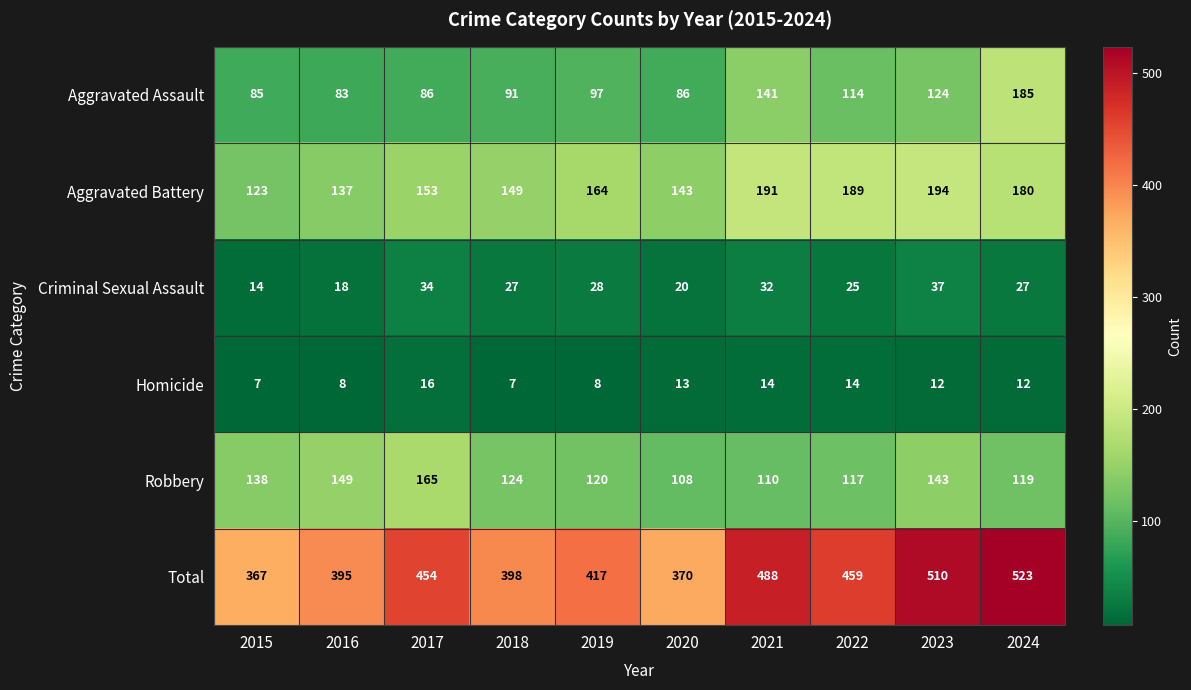

At 2018, list the series in order from smallest to largest.

Homicide, Criminal Sexual Assault, Aggravated Assault, Robbery, Aggravated Battery, Total